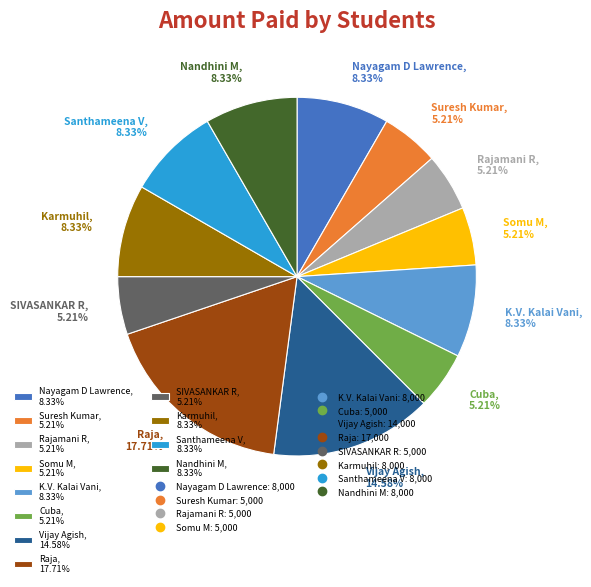

What is the ratio of the value at Karmuhil, 8.33% to the value at Rajamani R, 5.21%?

1.6